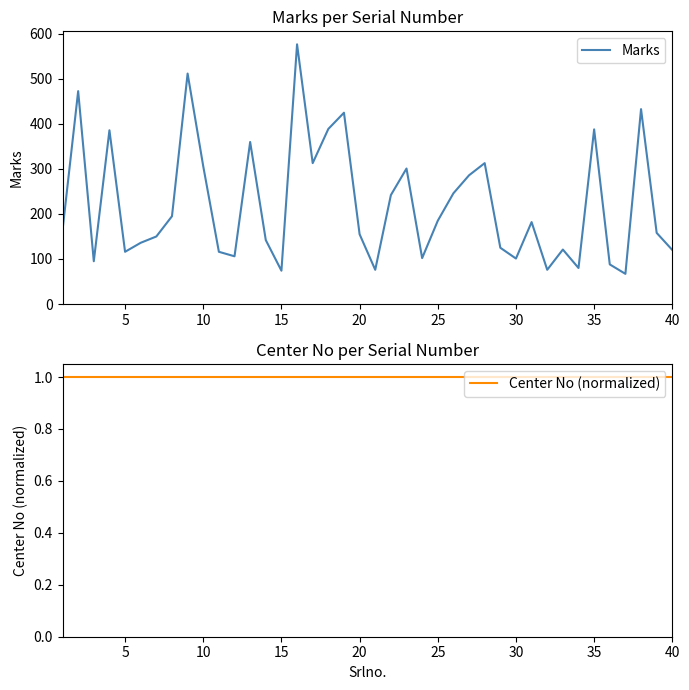

How many interior local peaks does the Marks series have?

12